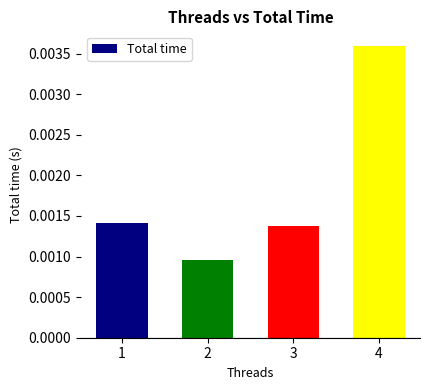

Between 2 and 3, which is larger?

3